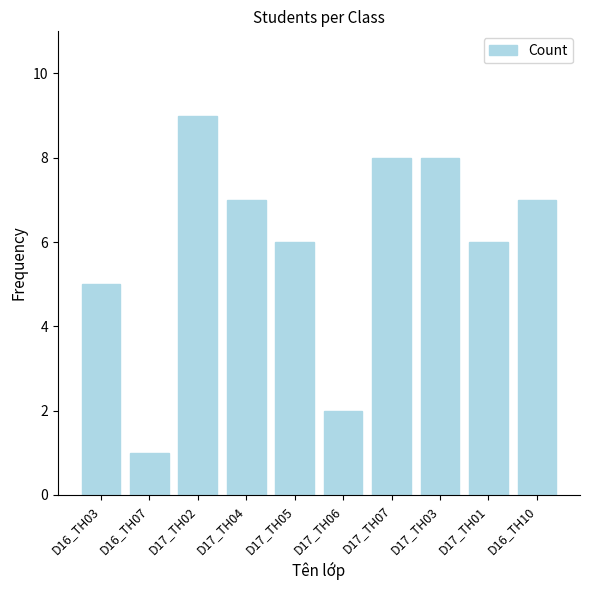

Where does the data first go above 7?

D17_TH02